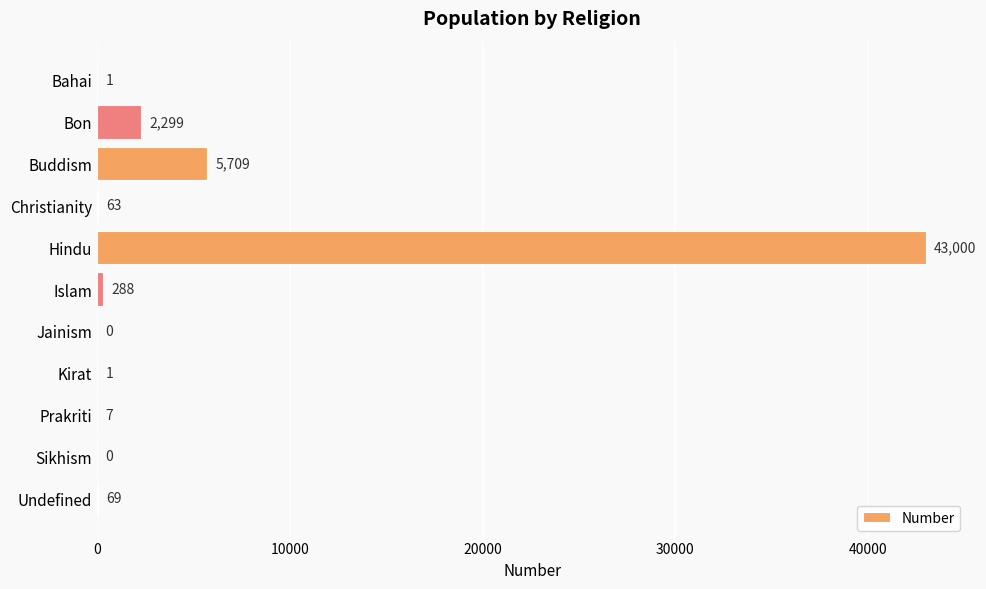

At which label is the value closest to 21500?

Buddism